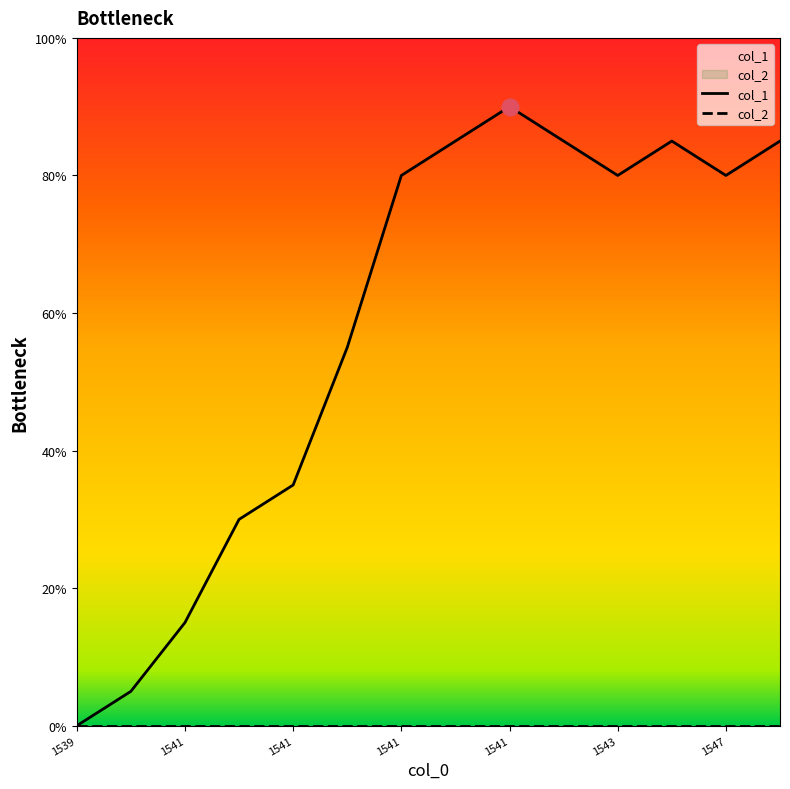

What is the difference between the maximum and minimum values in the col_1 series?

18